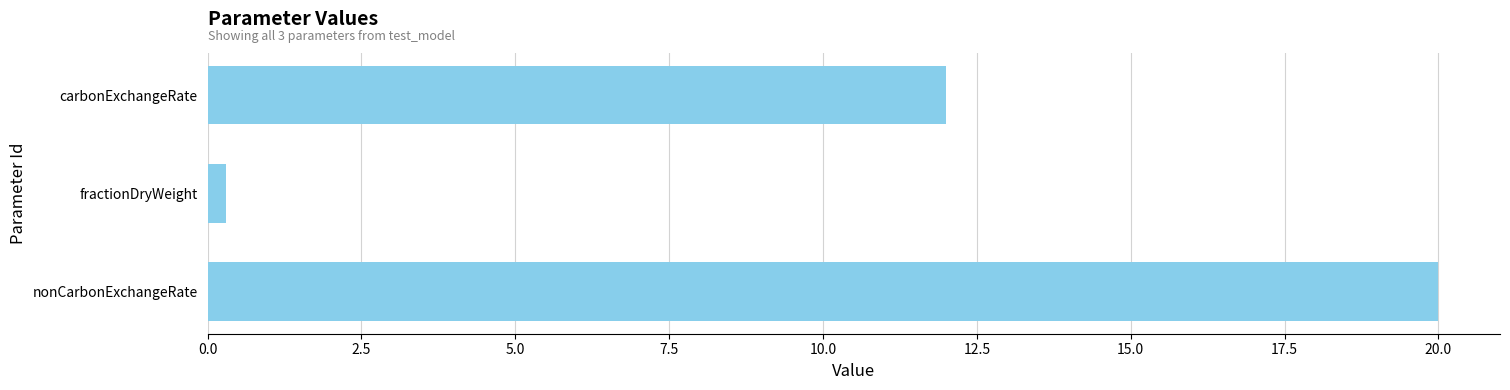

What is the label of the 2nd bar from the bottom?

fractionDryWeight